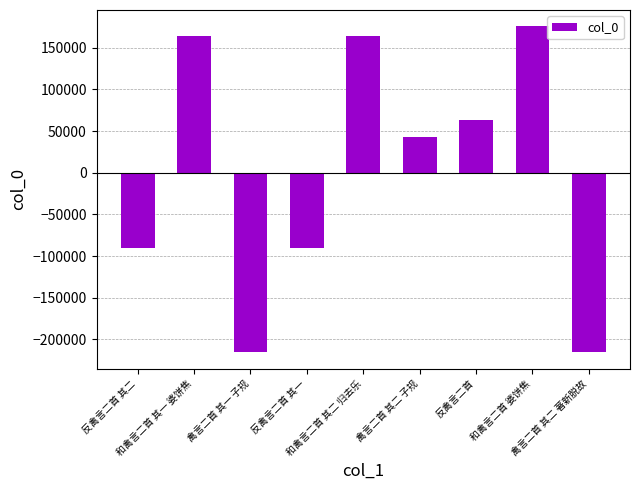

How many bars are there in total?

9